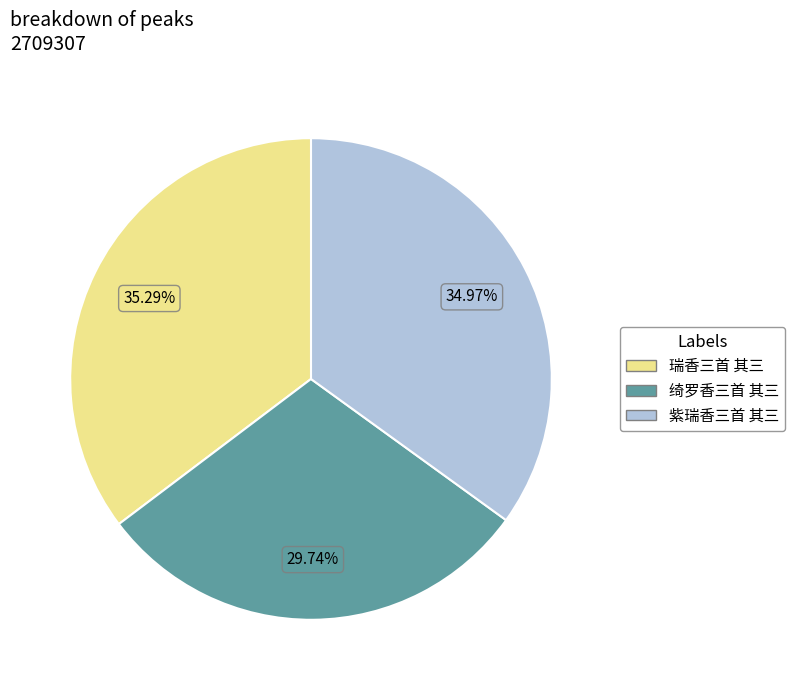

The 紫瑞香三首 其三 slice represents 25% of the pie. True or false?

False